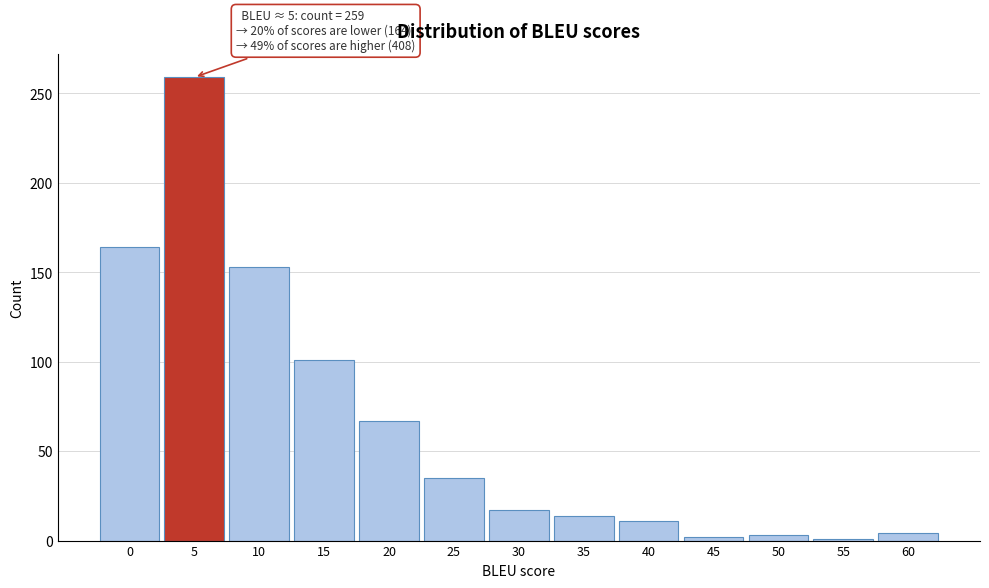

What is the value of the 8th bar from the left?

14